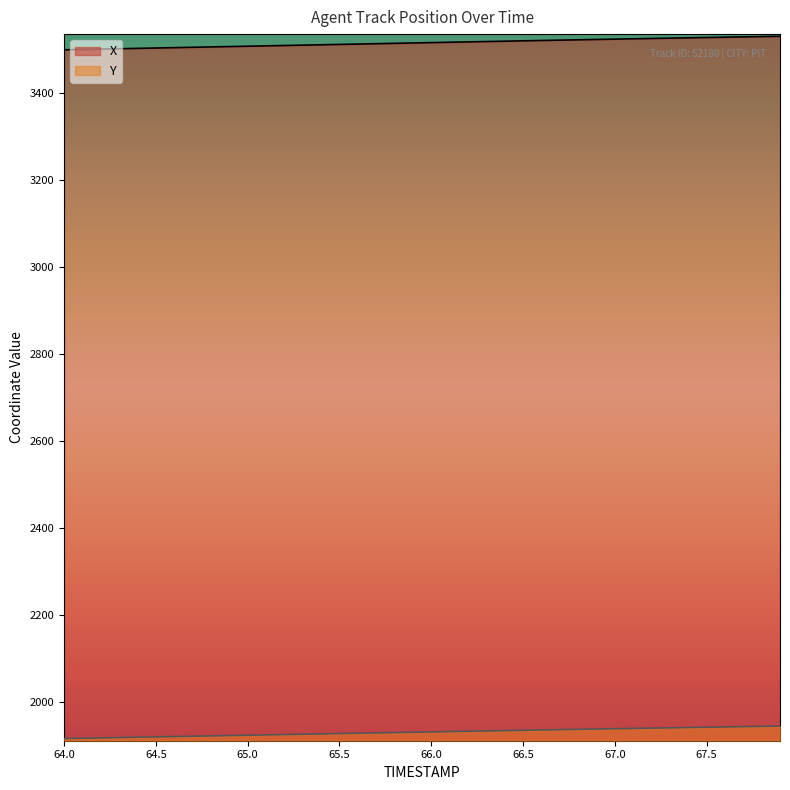

Reading left to right, list all the values displayed in this chart.

X: 3499.8	3500.7	3501.5	3502.3	3503.1	3504.0	3504.8	3505.6	3506.4	3507.3	3508.1	3508.9	3509.7	3510.6	3511.4	3512.2	3513.0	3513.9	3514.7	3515.5	3516.3	3517.2	3518.0	3518.8	3519.6	3520.4	3521.2	3522.0	3522.8	3523.6	3524.4	3525.1	3525.9	3526.6	3527.3	3528.1	3528.8	3529.5	3530.2	3530.9
Y: 1915.8	1916.5	1917.3	1918.0	1918.8	1919.6	1920.3	1921.1	1921.9	1922.6	1923.4	1924.1	1924.9	1925.7	1926.4	1927.2	1928.0	1928.7	1929.5	1930.2	1931.0	1931.8	1932.5	1933.3	1934.0	1934.8	1935.5	1936.2	1936.9	1937.7	1938.4	1939.1	1939.8	1940.5	1941.1	1941.8	1942.5	1943.1	1943.8	1944.4